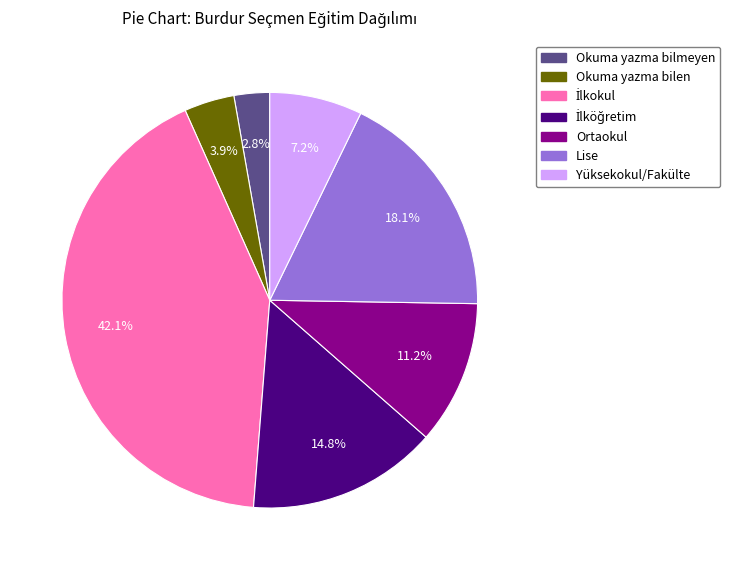

Does any single category account for the majority?

No